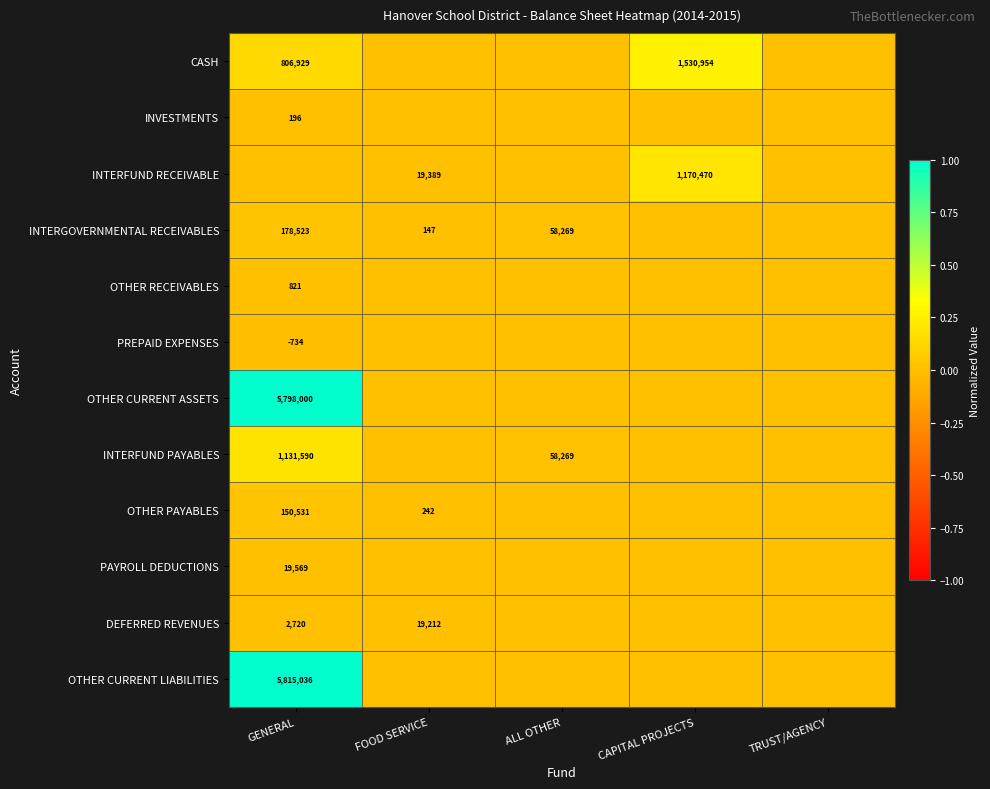

The OTHER PAYABLES series shows 150531 at GENERAL. True or false?

True